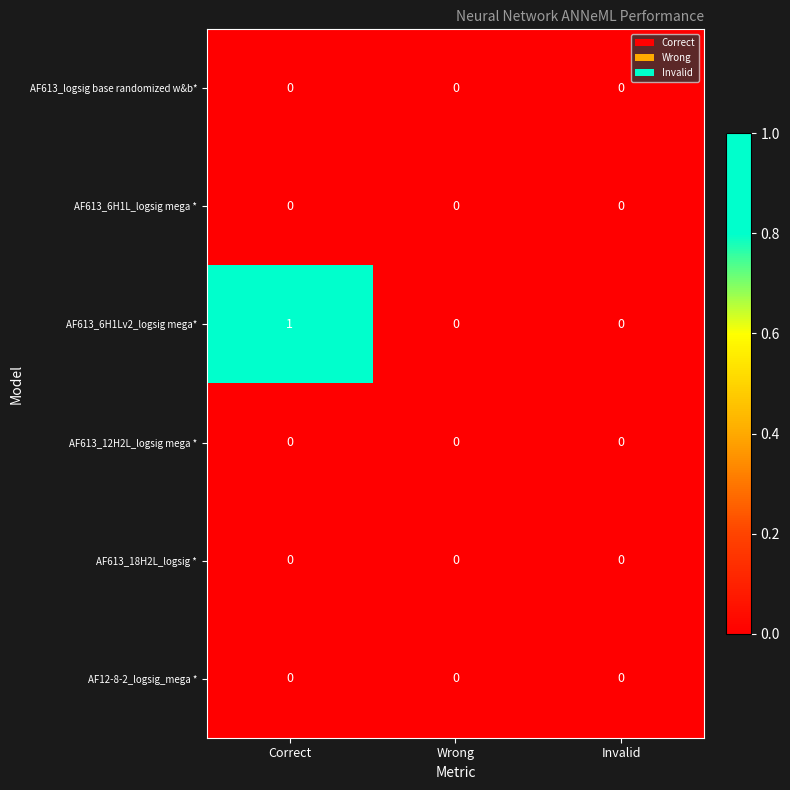

Between Correct and Invalid, which series saw the biggest shift?

AF613_6H1Lv2_logsig mega*